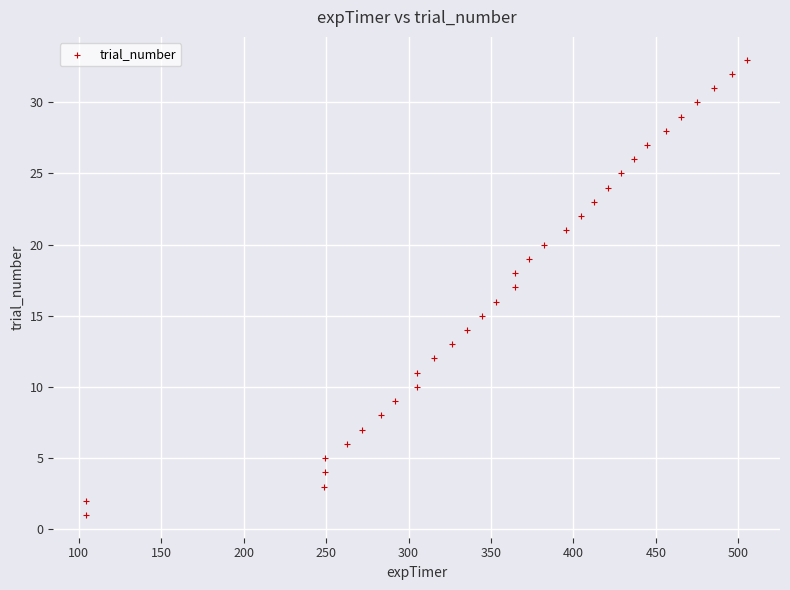

What is the range of Y values (max minus min)?

32